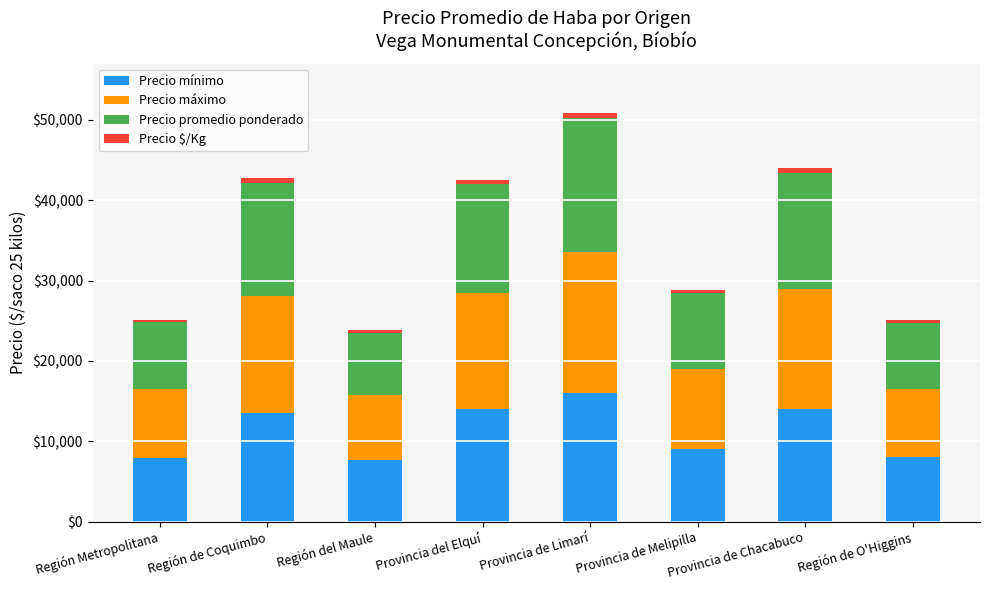

What is the minimum value for Precio mínimo?

7625